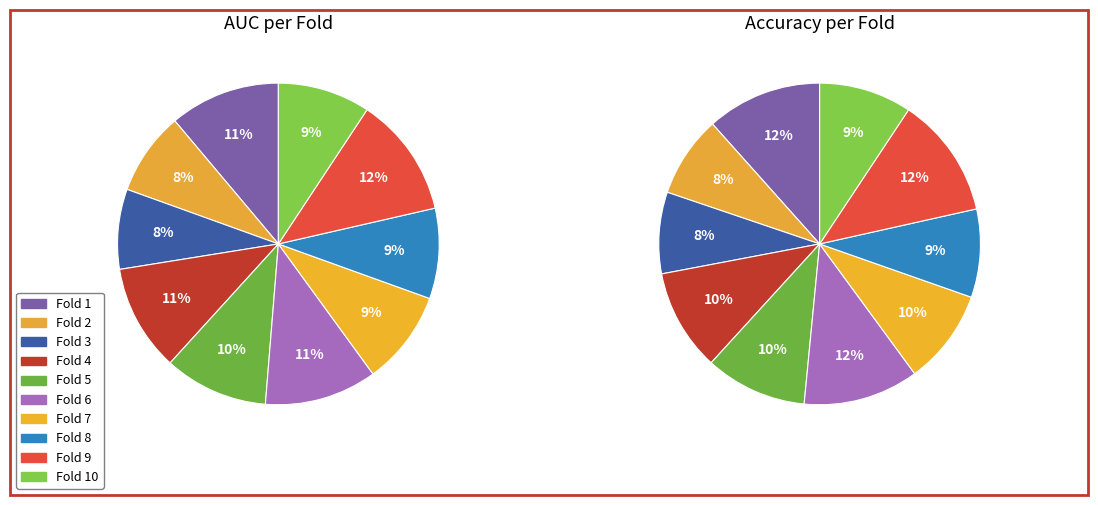

Which slice is the largest?

Fold 9